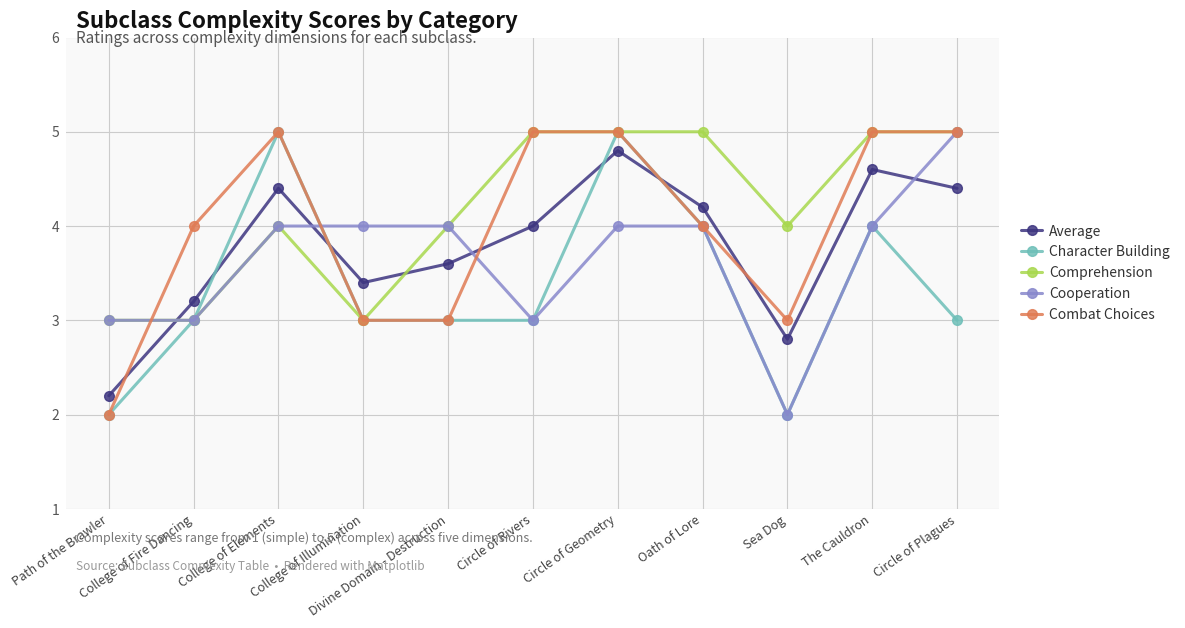

At which label does Average first exceed 4?

College of Elements